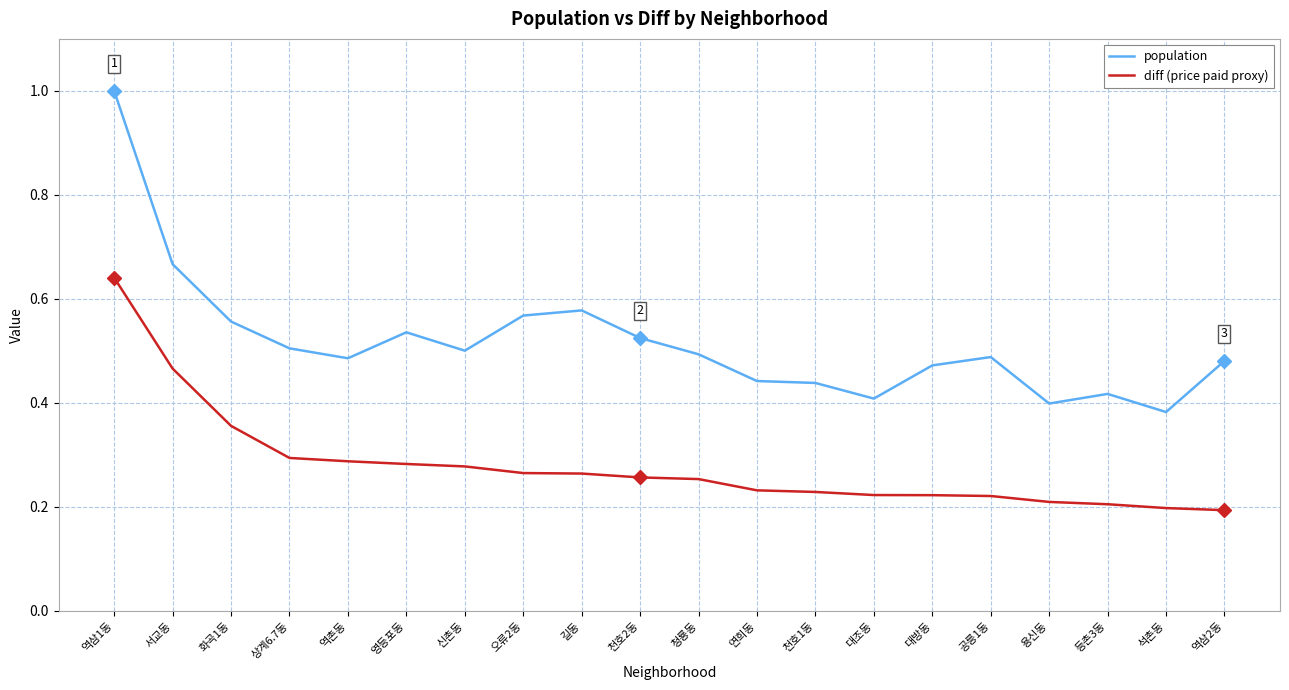

At which label does diff (price paid proxy) reach its peak?

역삼1동